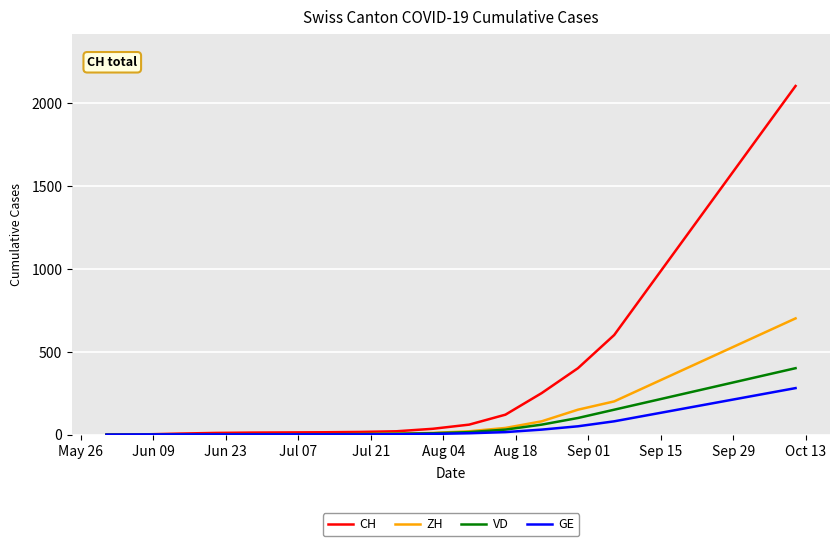

Rank the series by their maximum value, from highest to lowest.

CH, ZH, VD, GE